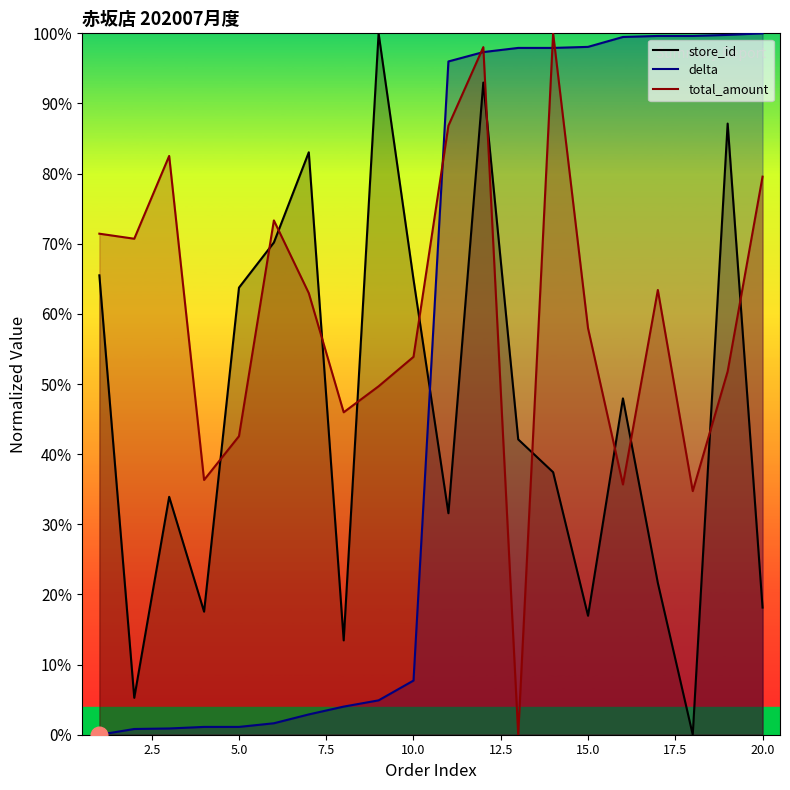

After their last crossing, which series has the higher values: delta or store_id?

delta